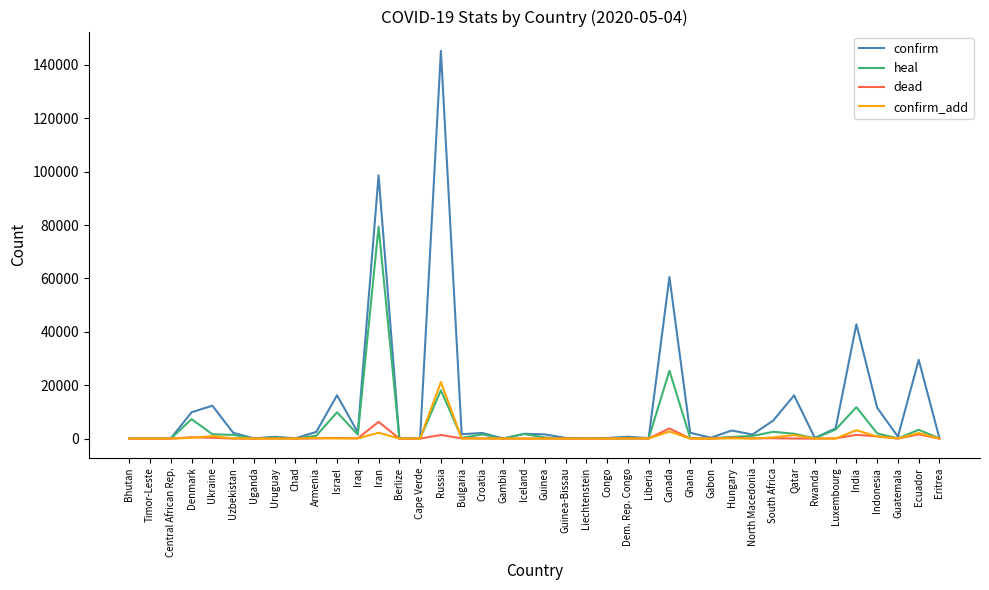

Which series has the largest total across all categories?

confirm